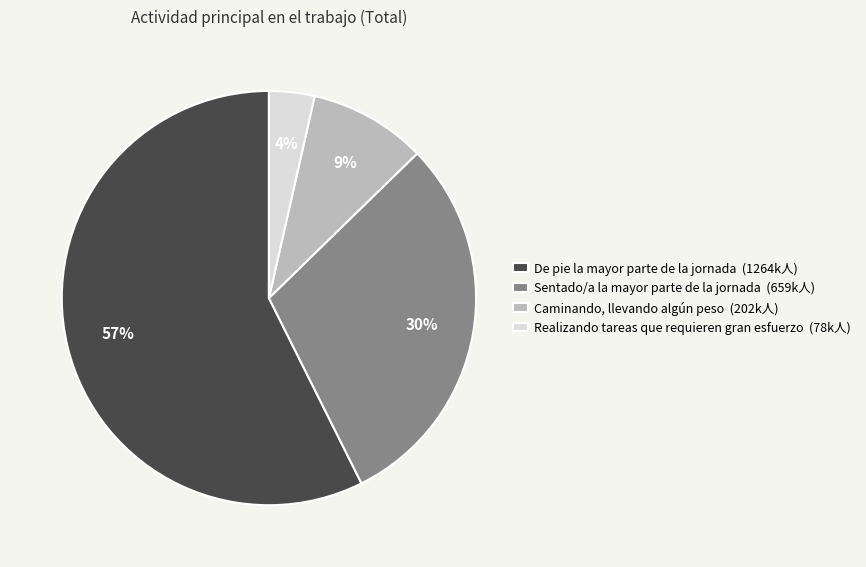

What is the smallest slice in the pie chart?

Realizando tareas que requieren gran esfuerzo